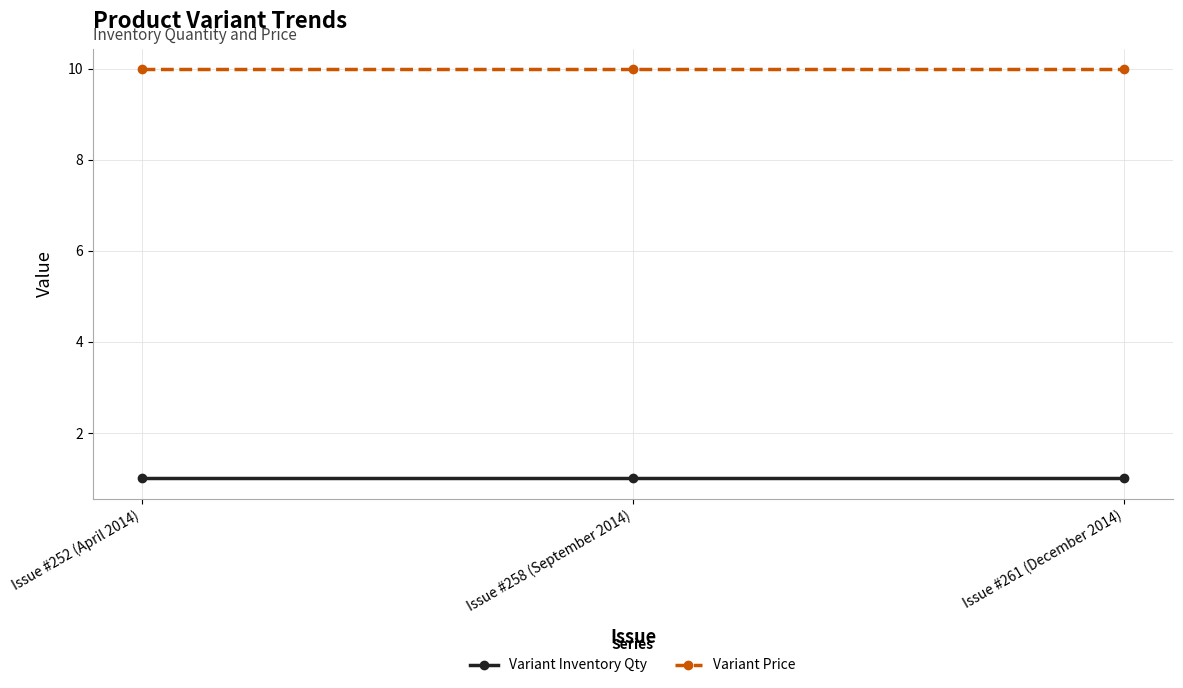

What is the label of the 1st point from the right?

Issue #261 (December 2014)